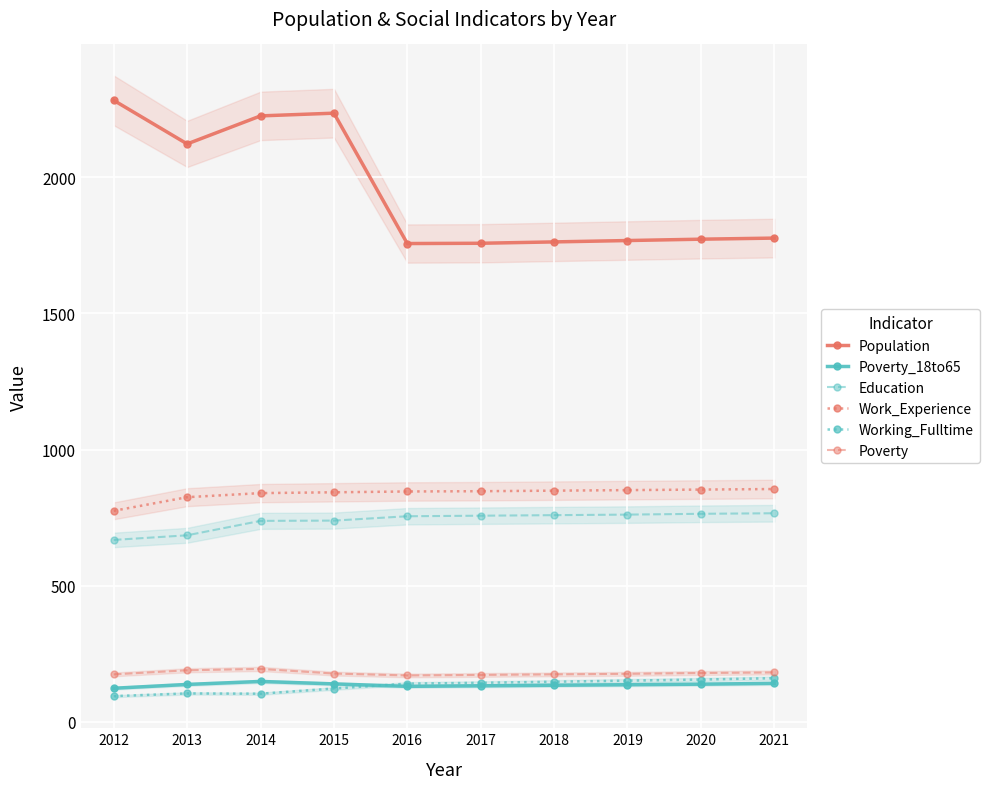

True or false: Work_Experience and Working_Fulltime intersect in this chart.

False